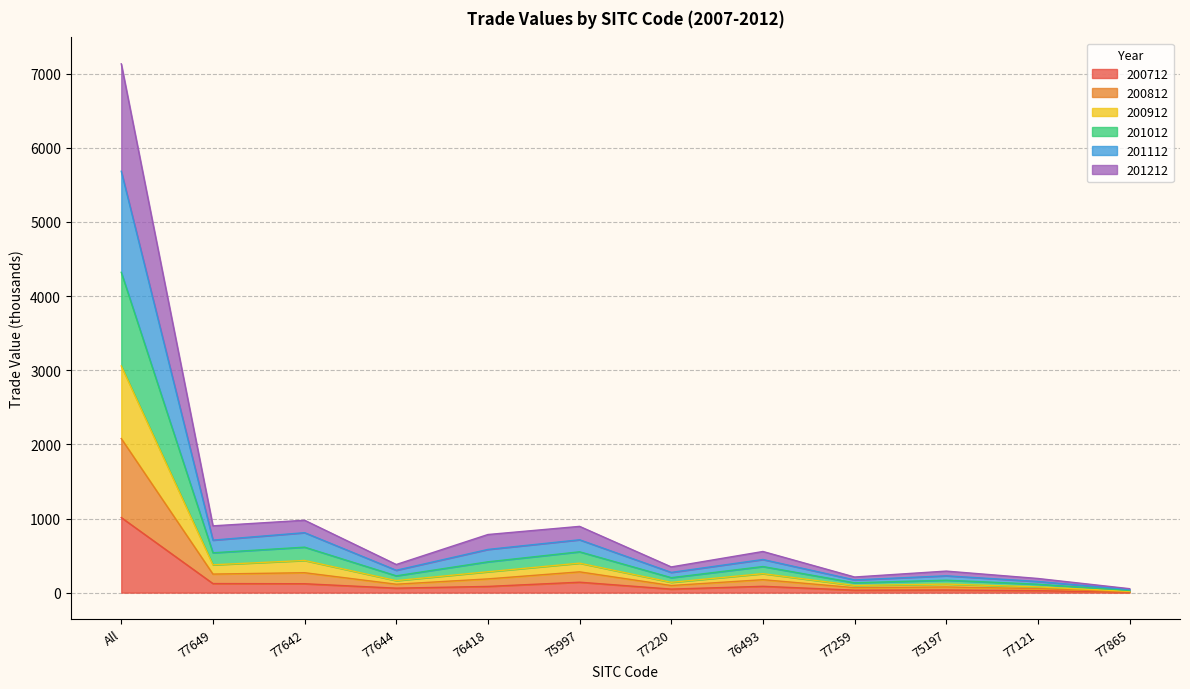

At which category is the sum across all series the highest?

All